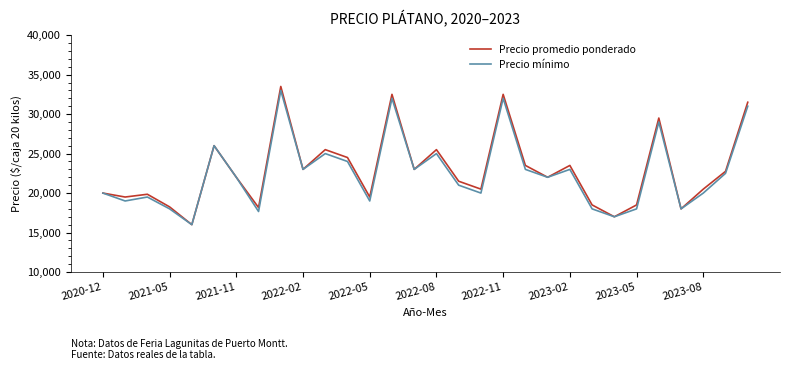

What is the greatest value displayed?

33500.0